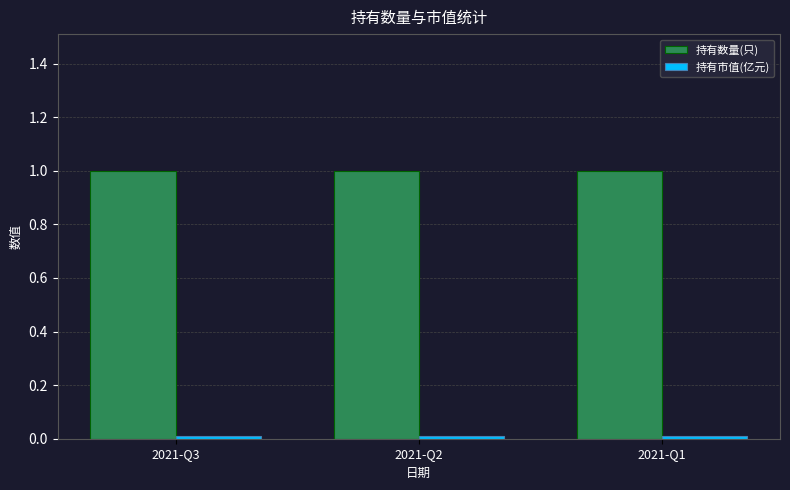

What is the maximum value shown in the chart?

1.0